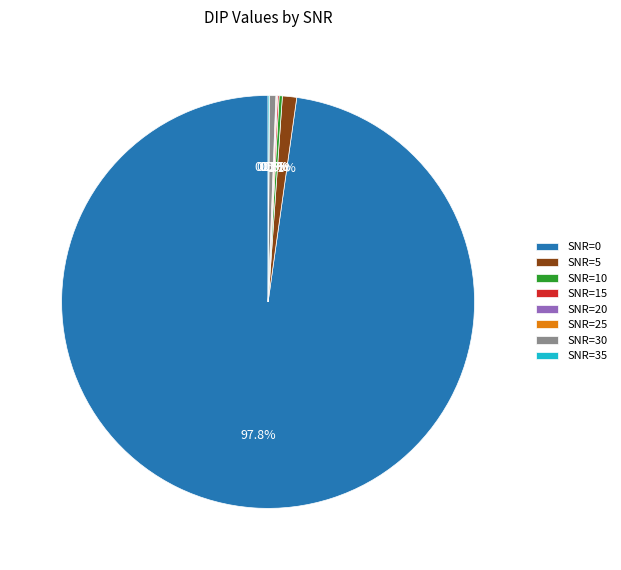

What is the largest slice in the pie chart?

SNR=0